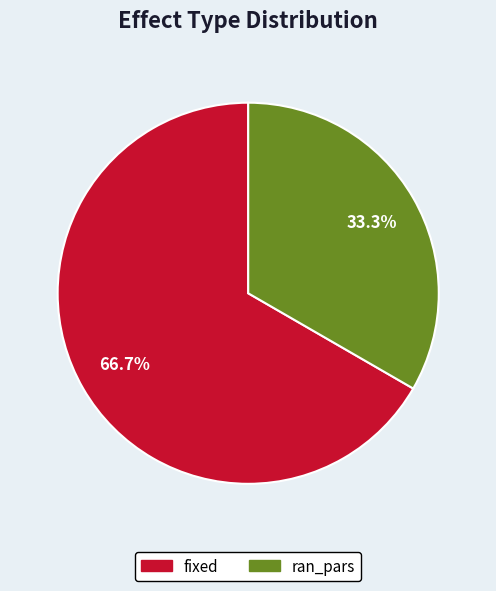

Which category has the smallest portion of the pie?

ran_pars